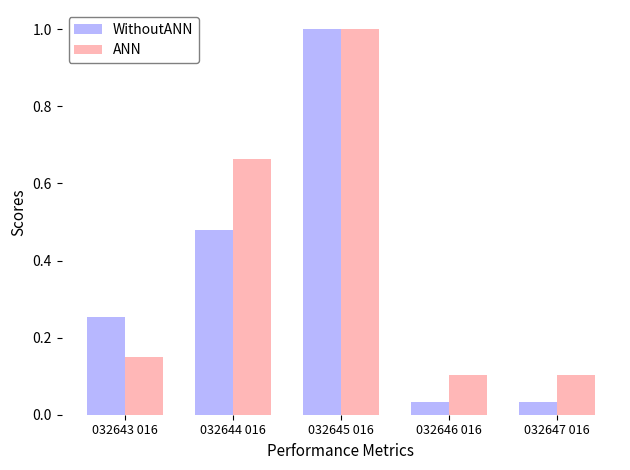

What is the label of the 1st bar from the left?

032643 016